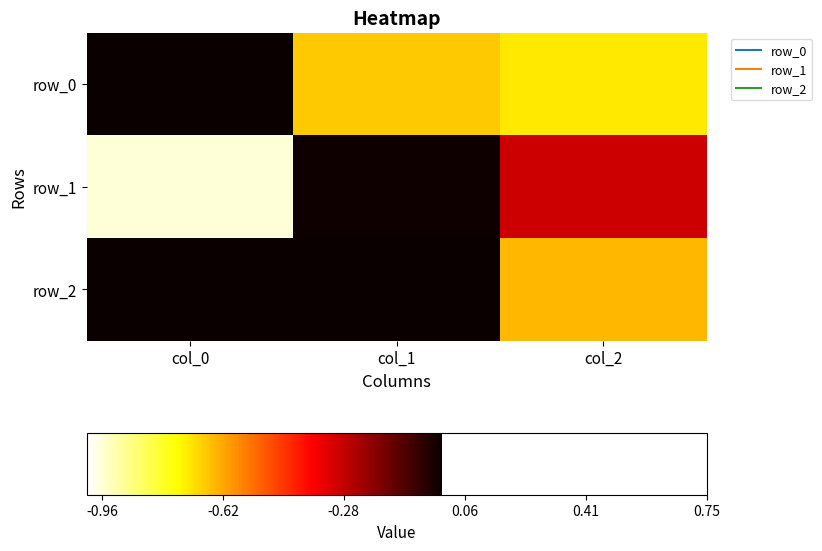

Which series has the widest spread of values?

row_2